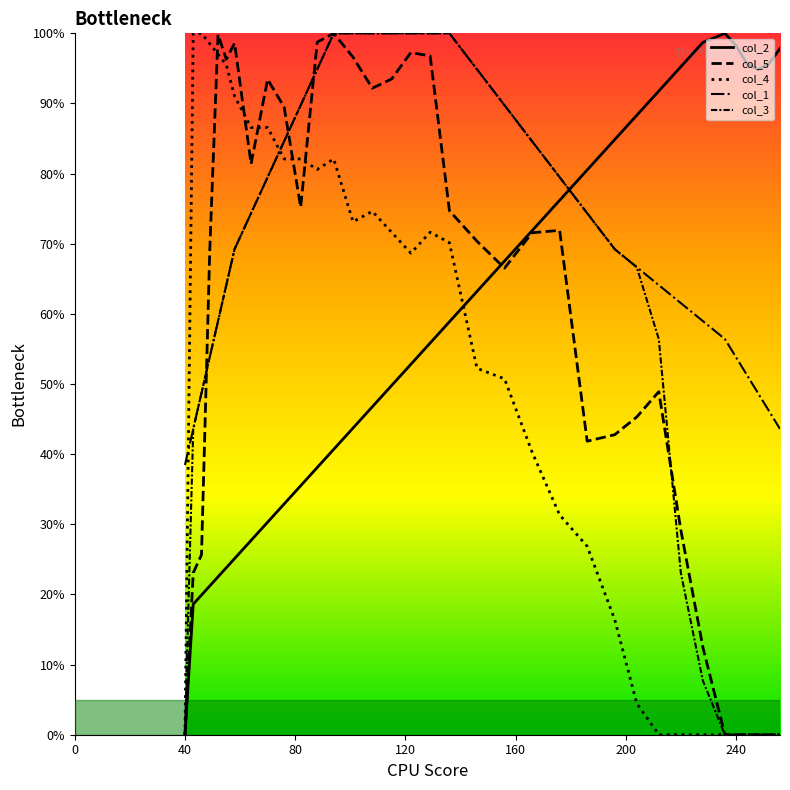

How many lines are shown in the chart?

5